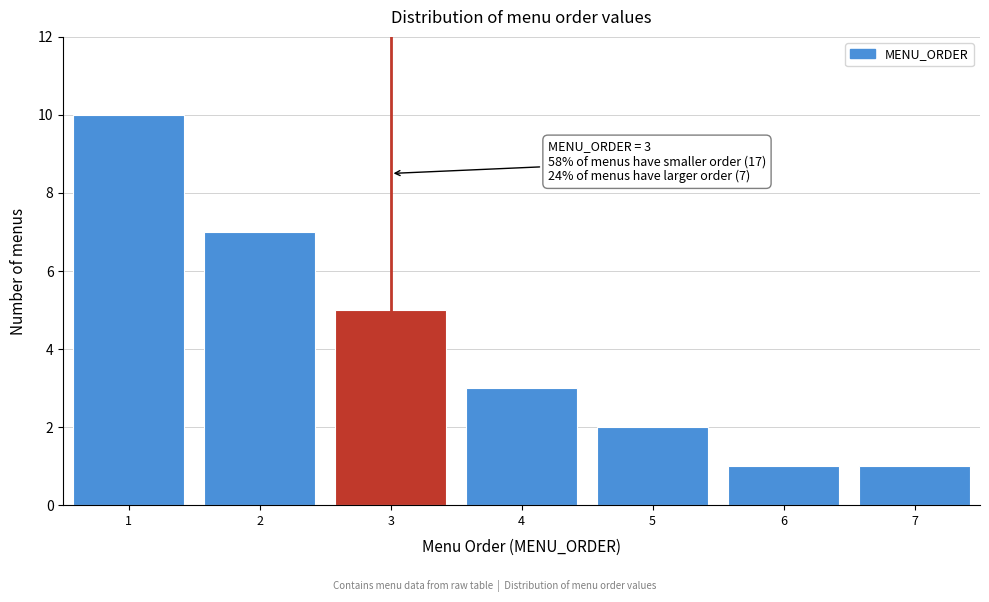

Reading left to right, what are all the values shown in this chart?

1=10	2=7	3=5	4=3	5=2	6=1	7=1